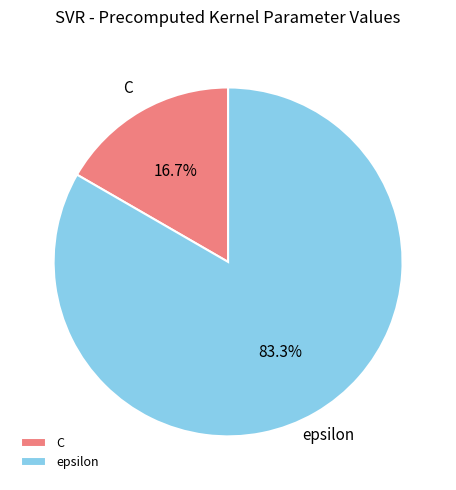

Rank the categories by value from lowest to highest.

C, epsilon